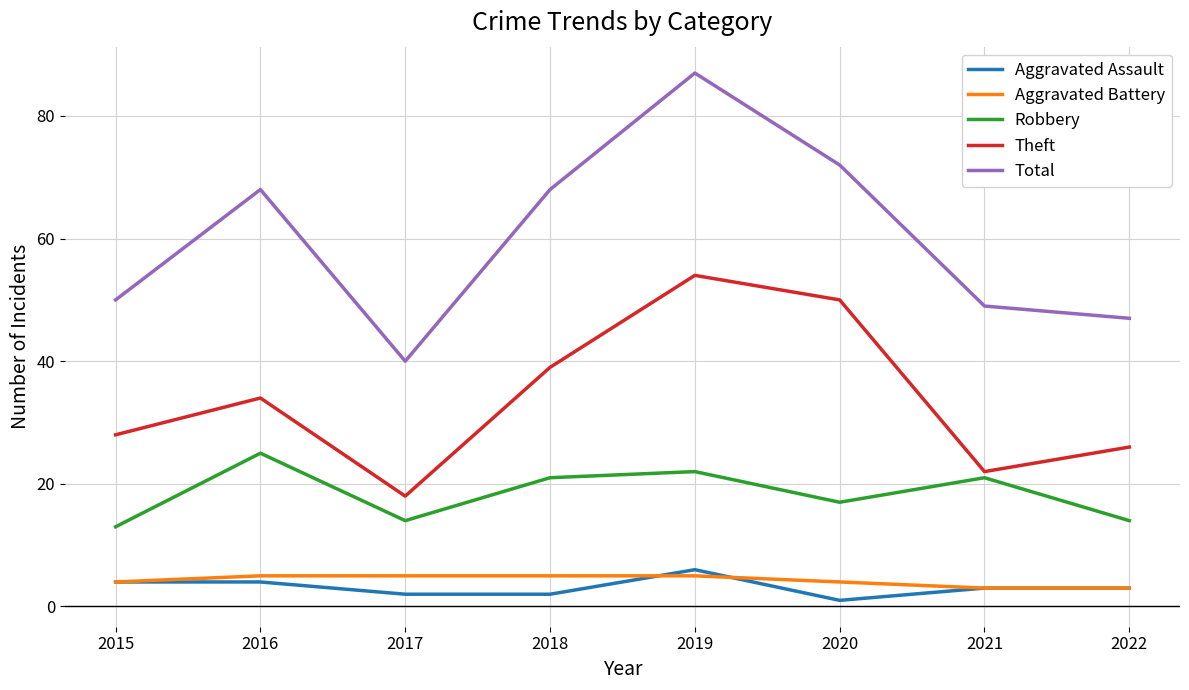

How many lines are shown in the chart?

5